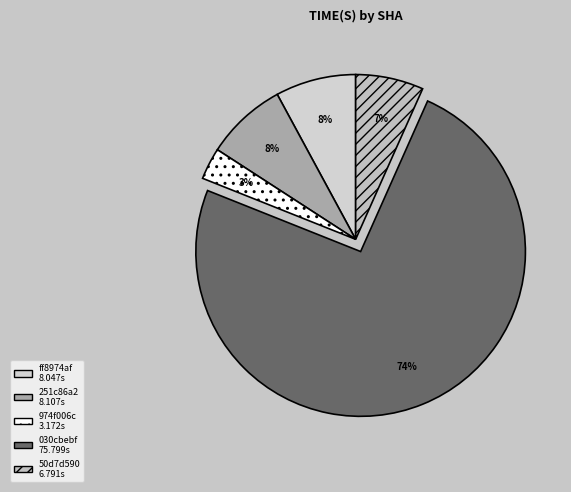

What is the ratio of the value at 030cbebf to the value at 251c86a2?

9.3